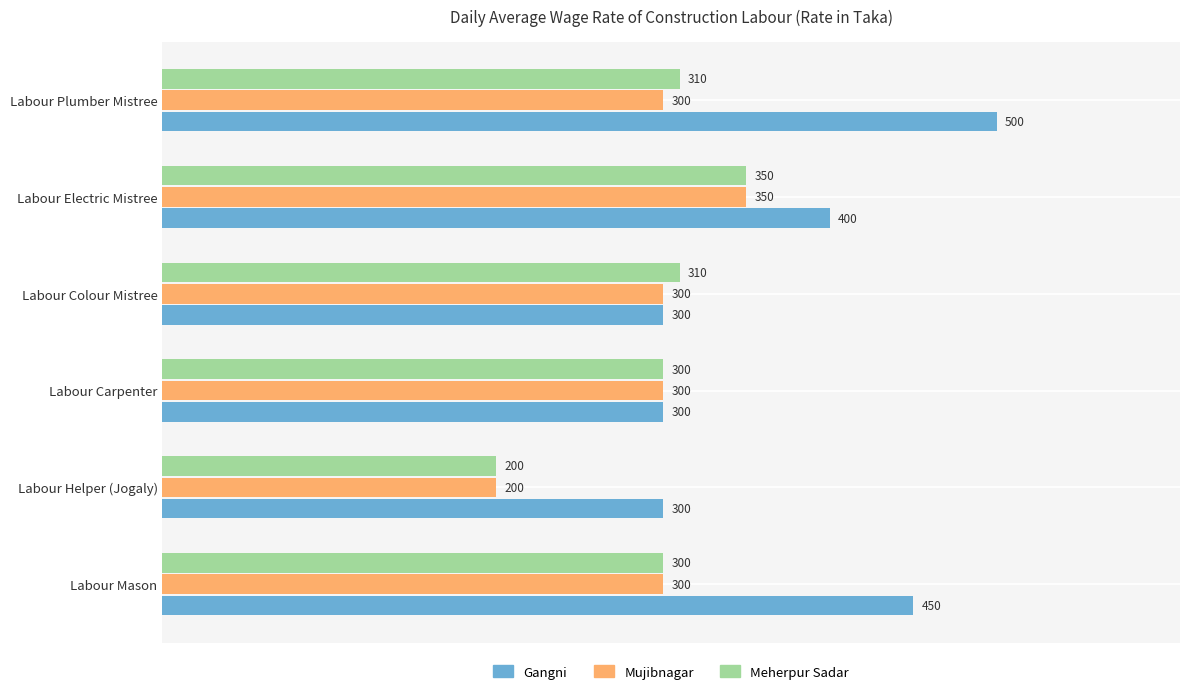

What is the smallest value displayed?

200